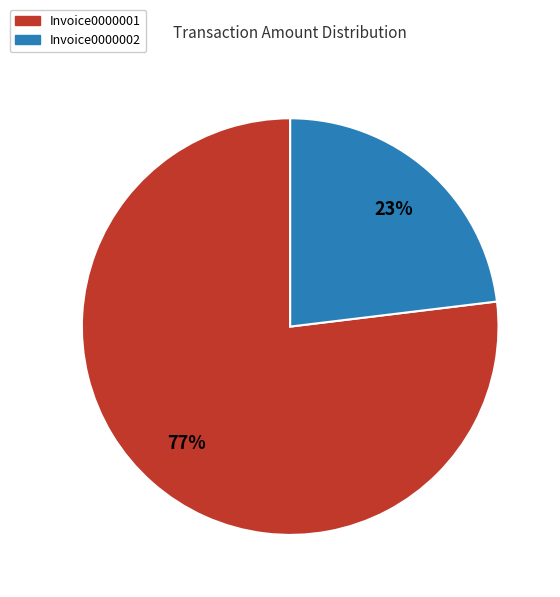

How many slices are in this pie chart?

2